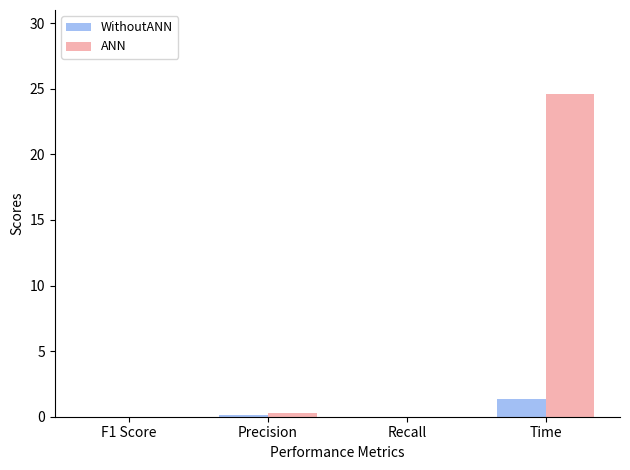

How many series are shown in this chart?

2